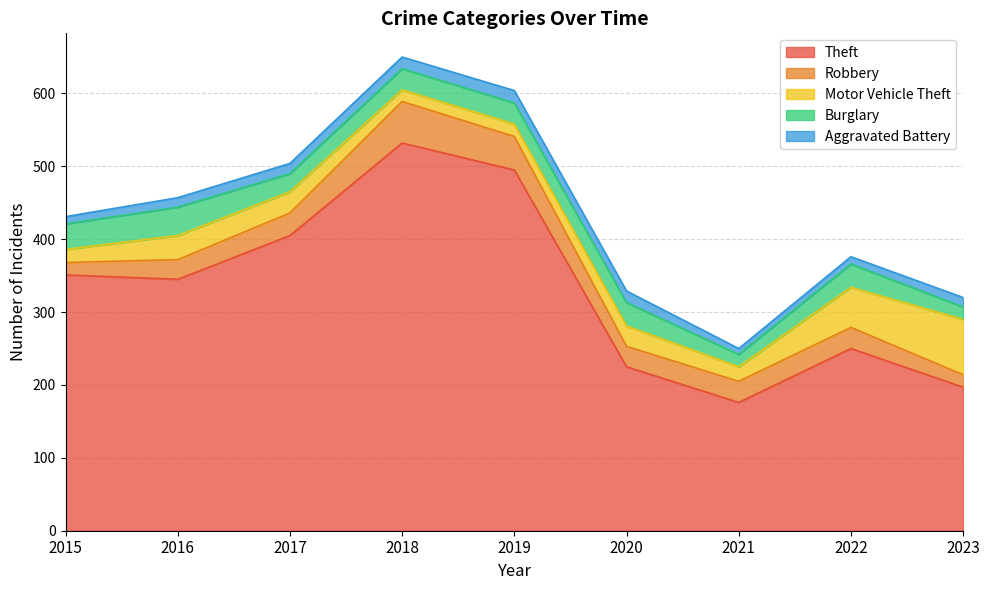

Does the chart have visible grid lines?

Yes